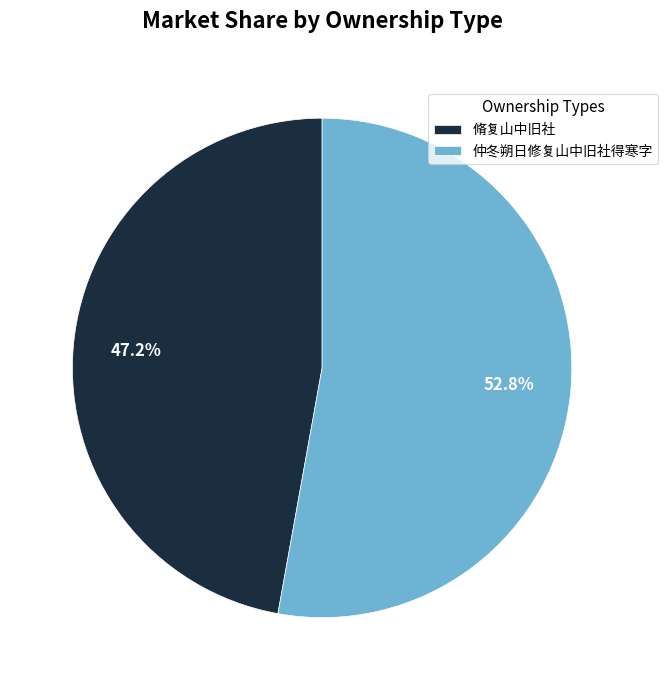

Which category accounts for the majority?

仲冬朔日修复山中旧社得寒字